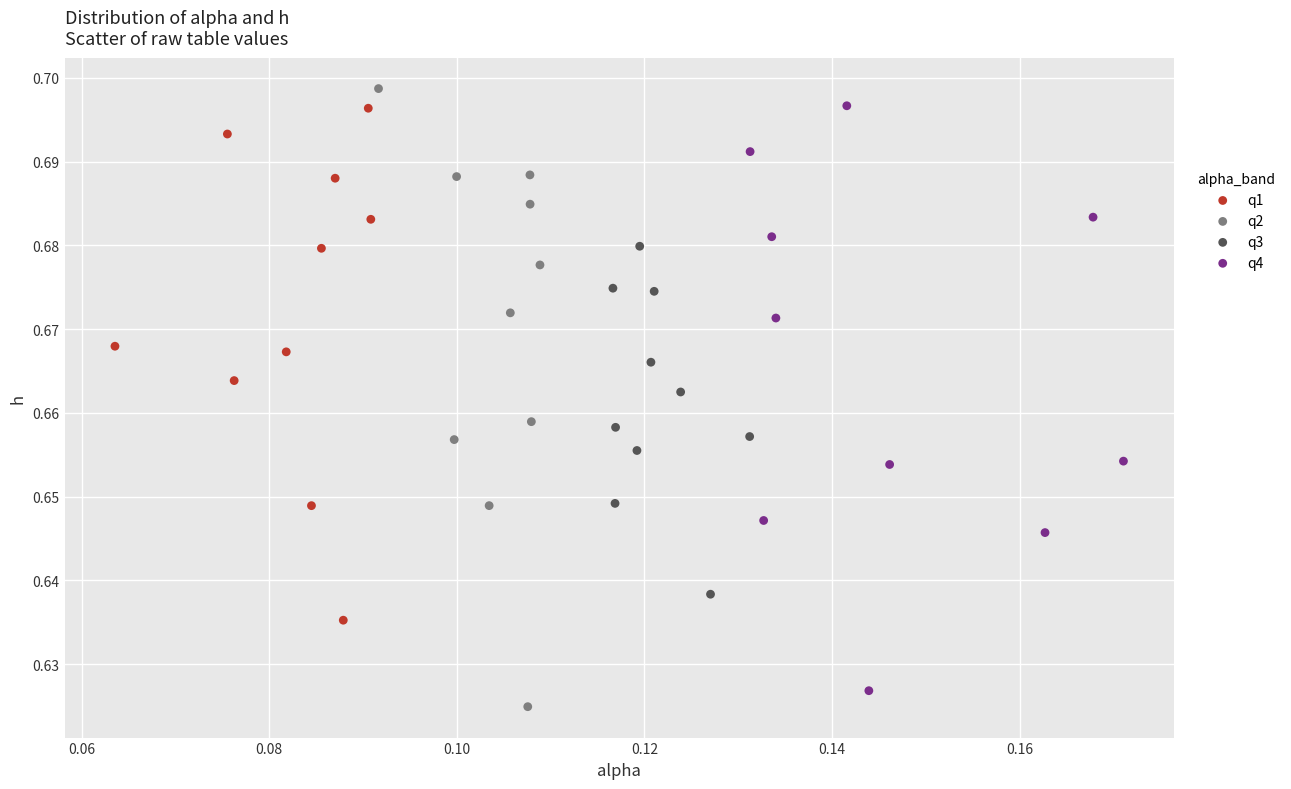

Which series contains the lowest Y value?

q2